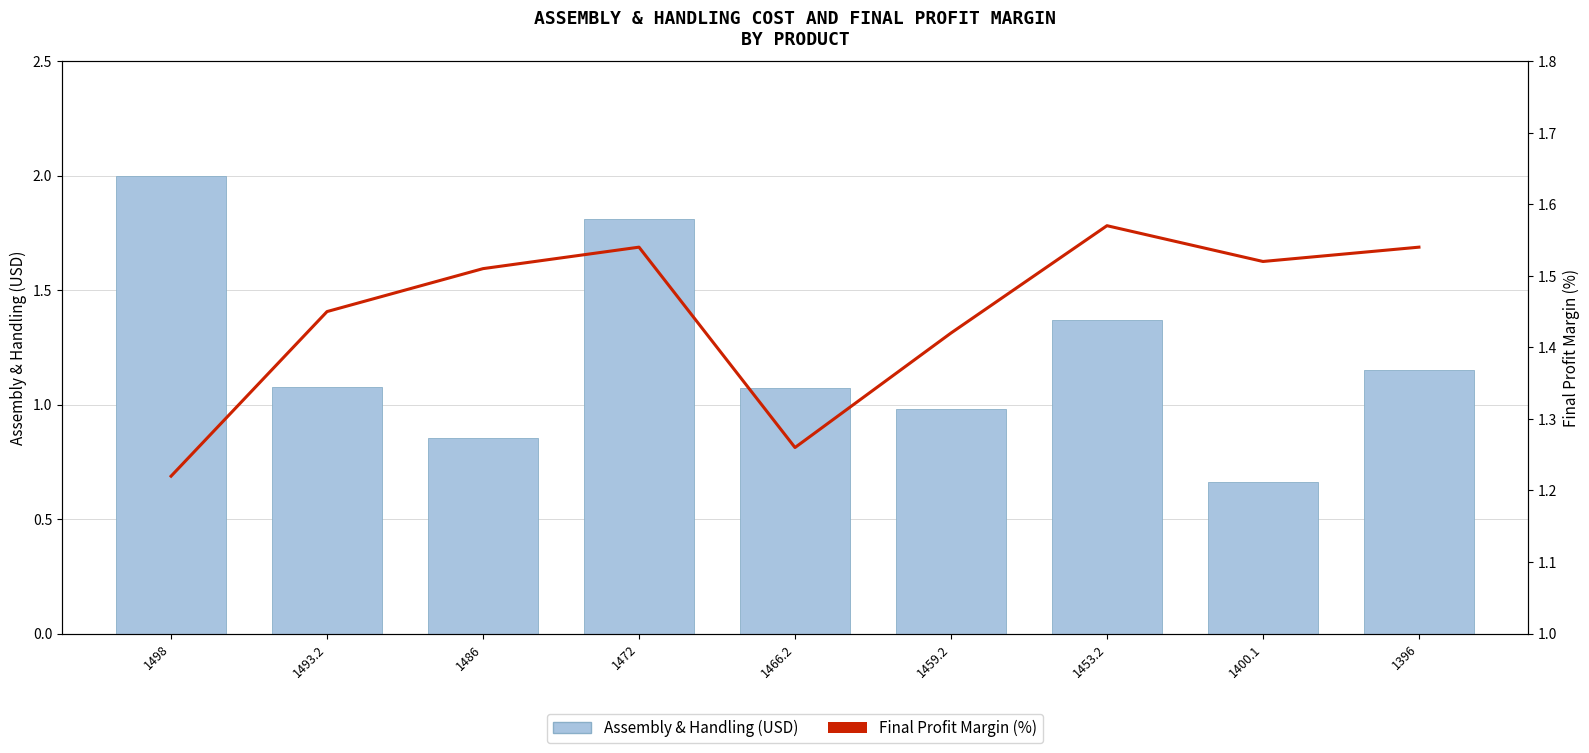

The Assembly & Handling (USD) series shows 0.4 at 1400.1. True or false?

False